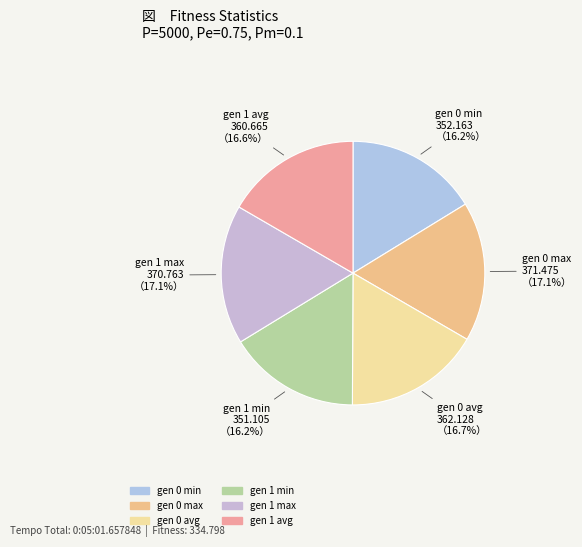

Approximately how many times larger is the value at gen 1 avg compared to gen 0 max?

1.0